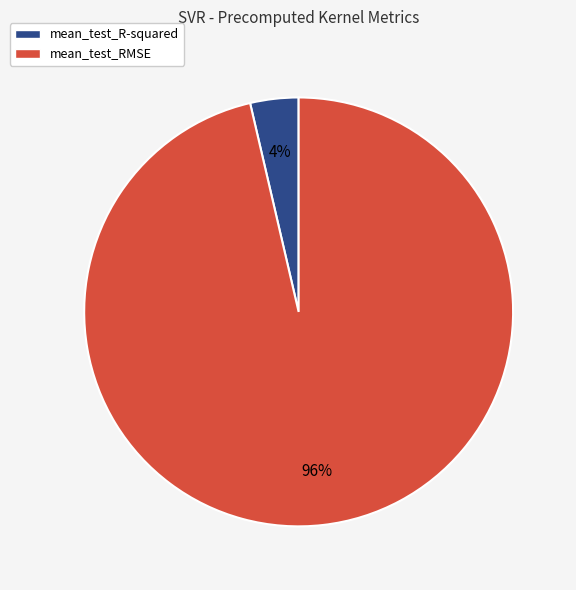

Rank the categories by value from highest to lowest.

mean_test_RMSE, mean_test_R-squared